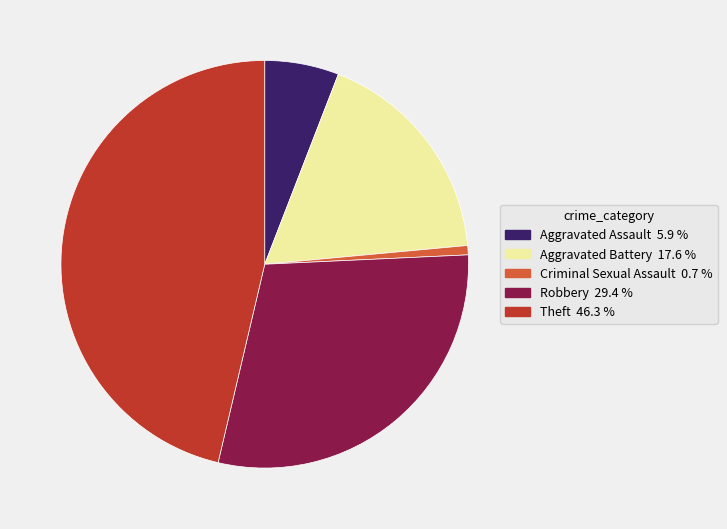

How many segments does this pie chart have?

5